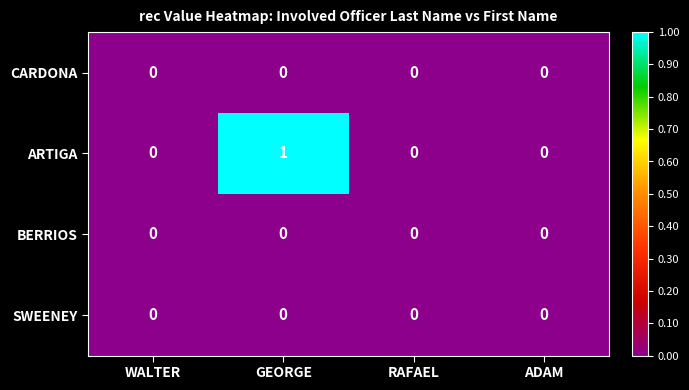

Is it true that CARDONA equals 0 at GEORGE?

True